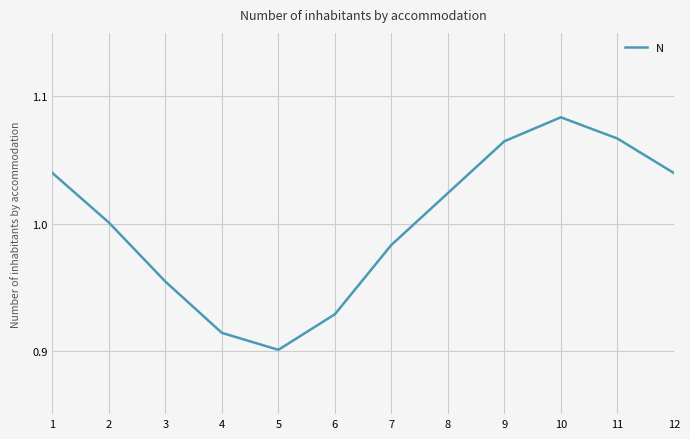

What is the difference between the maximum and second lowest values?

0.2